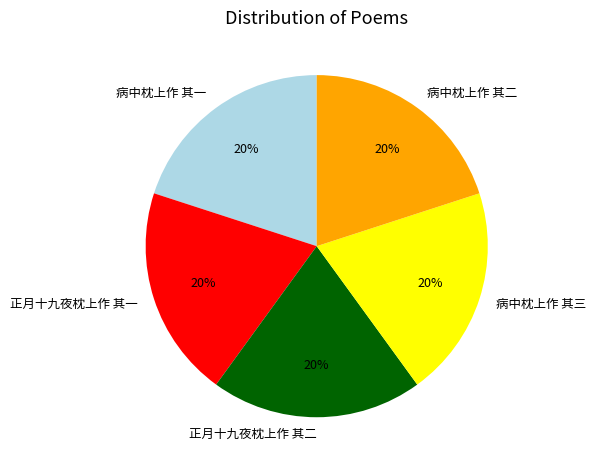

To the nearest percent, what portion does 正月十九夜枕上作 其二 represent?

20%